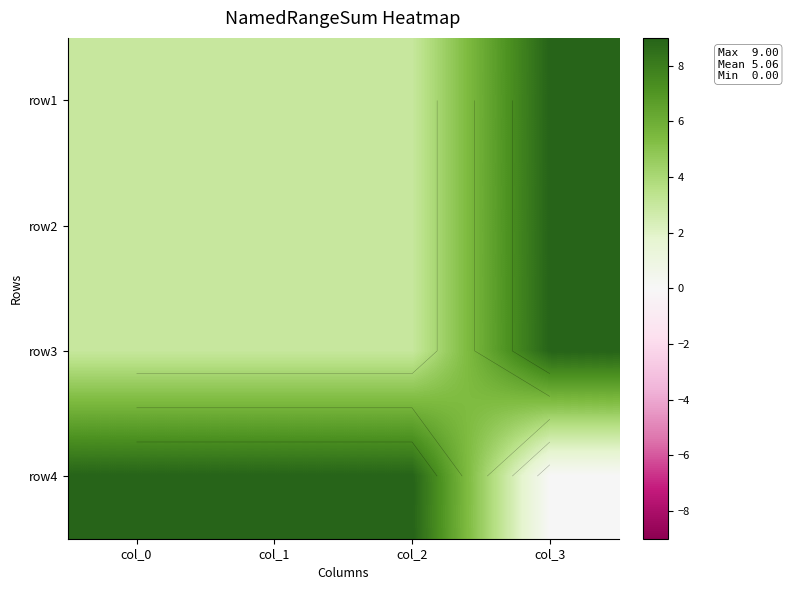

At how many categories does at least one series exceed 8?

4